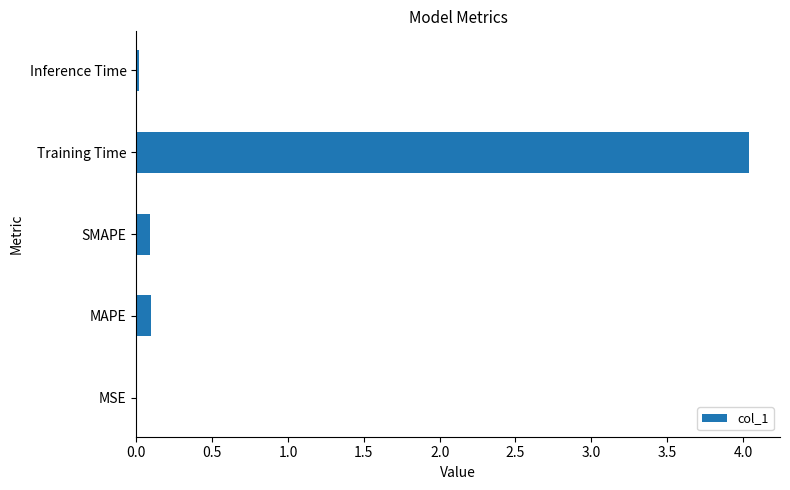

What is the change in value from MAPE to Training Time?

+3.9